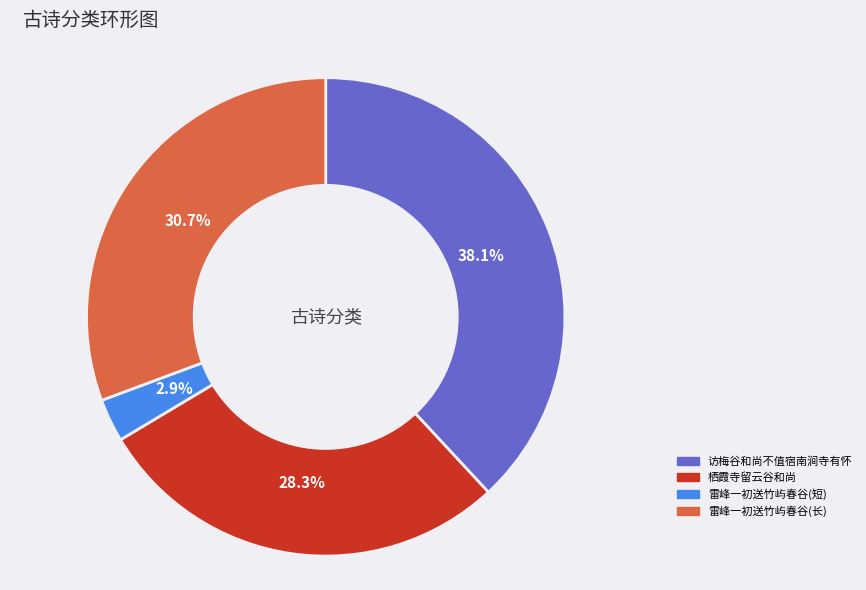

Does any single category account for the majority?

No